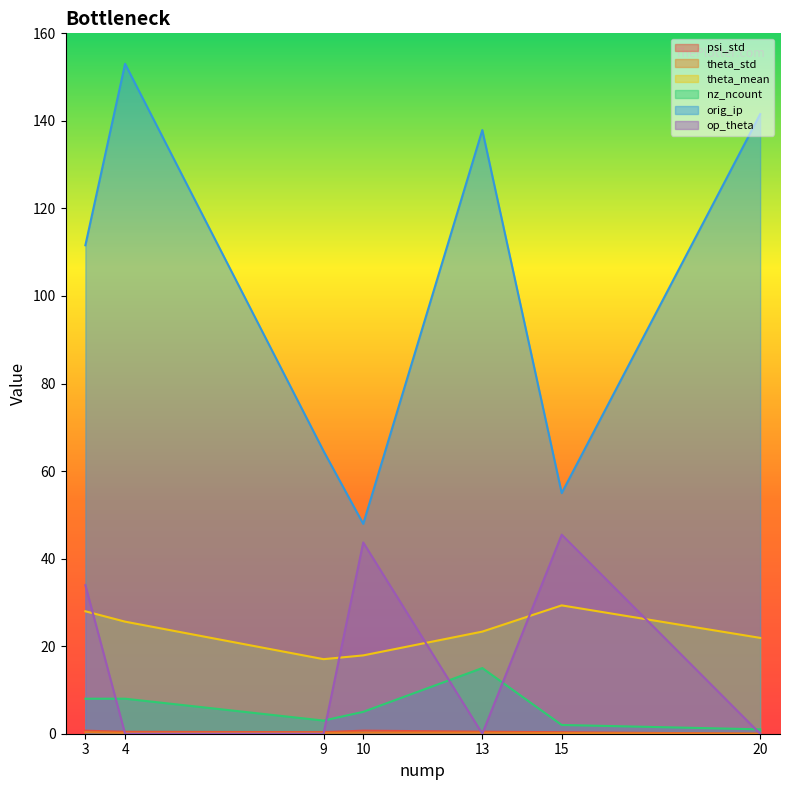

What is the average value of the theta_mean series?

23.3